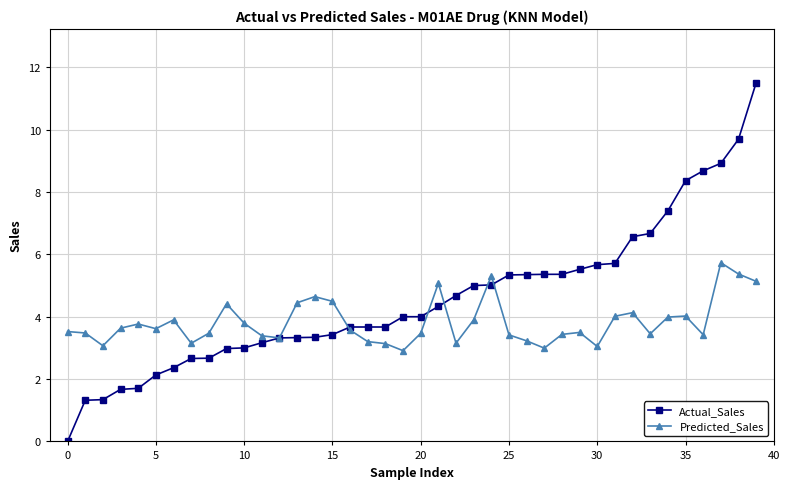

What is the difference between the second highest and second lowest values in the Predicted_Sales series?

2.4